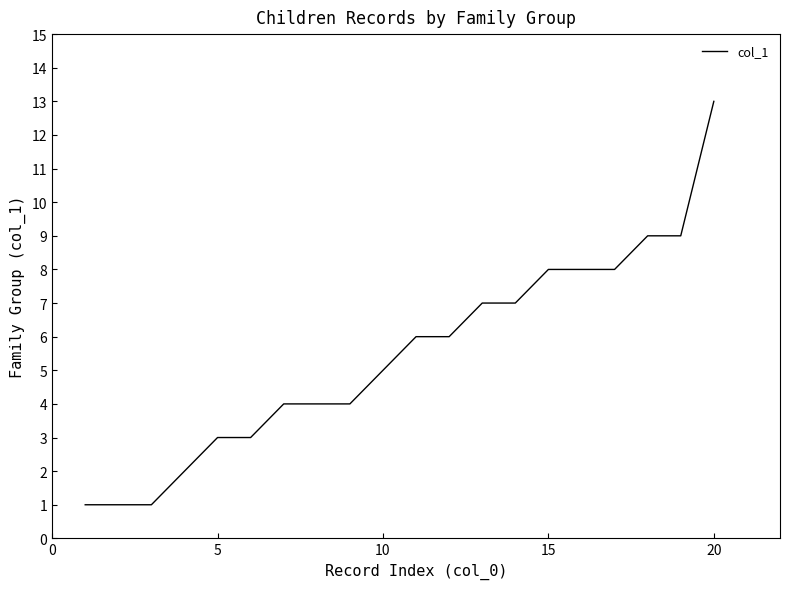

How many lines are shown in the chart?

1